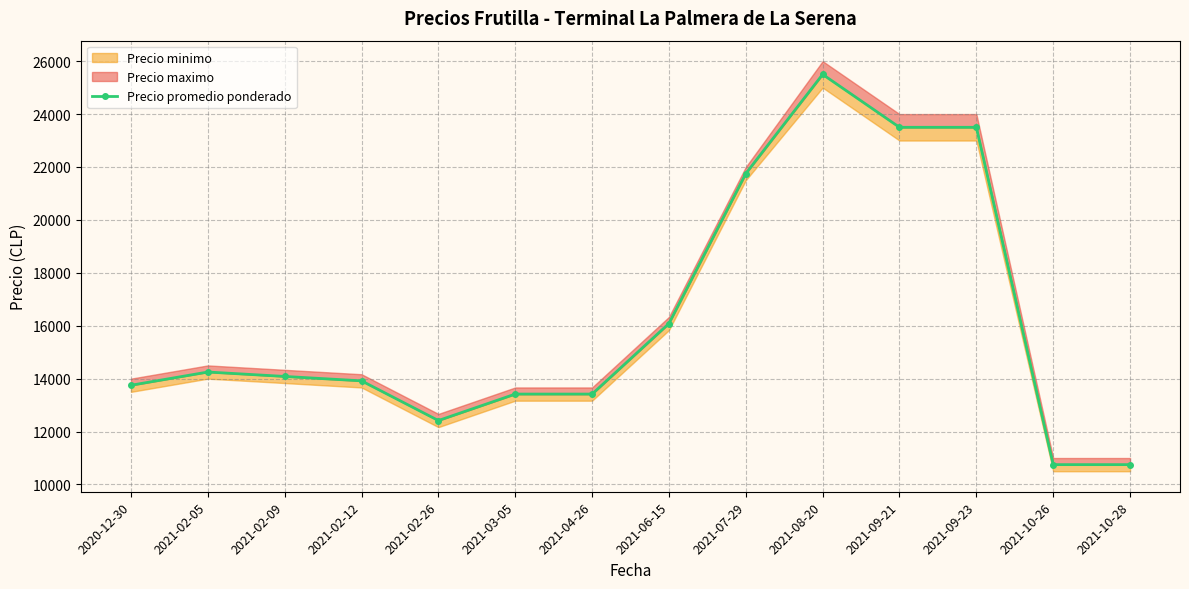

List the labels in order of value, largest first.

2021-08-20, 2021-09-21, 2021-09-23, 2021-07-29, 2021-06-15, 2021-02-05, 2021-02-09, 2021-02-12, 2020-12-30, 2021-03-05, 2021-04-26, 2021-02-26, 2021-10-26, 2021-10-28